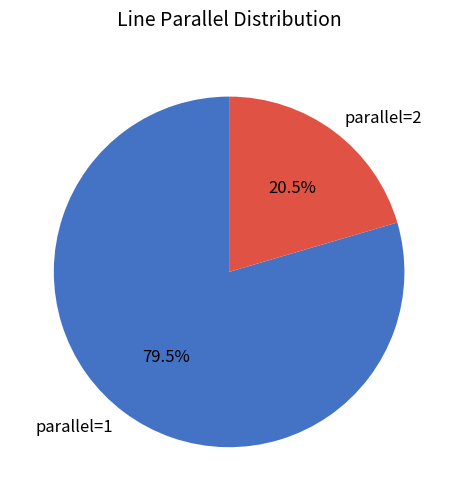

Combined, what portion of the pie is parallel=1 and parallel=2?

100.0%